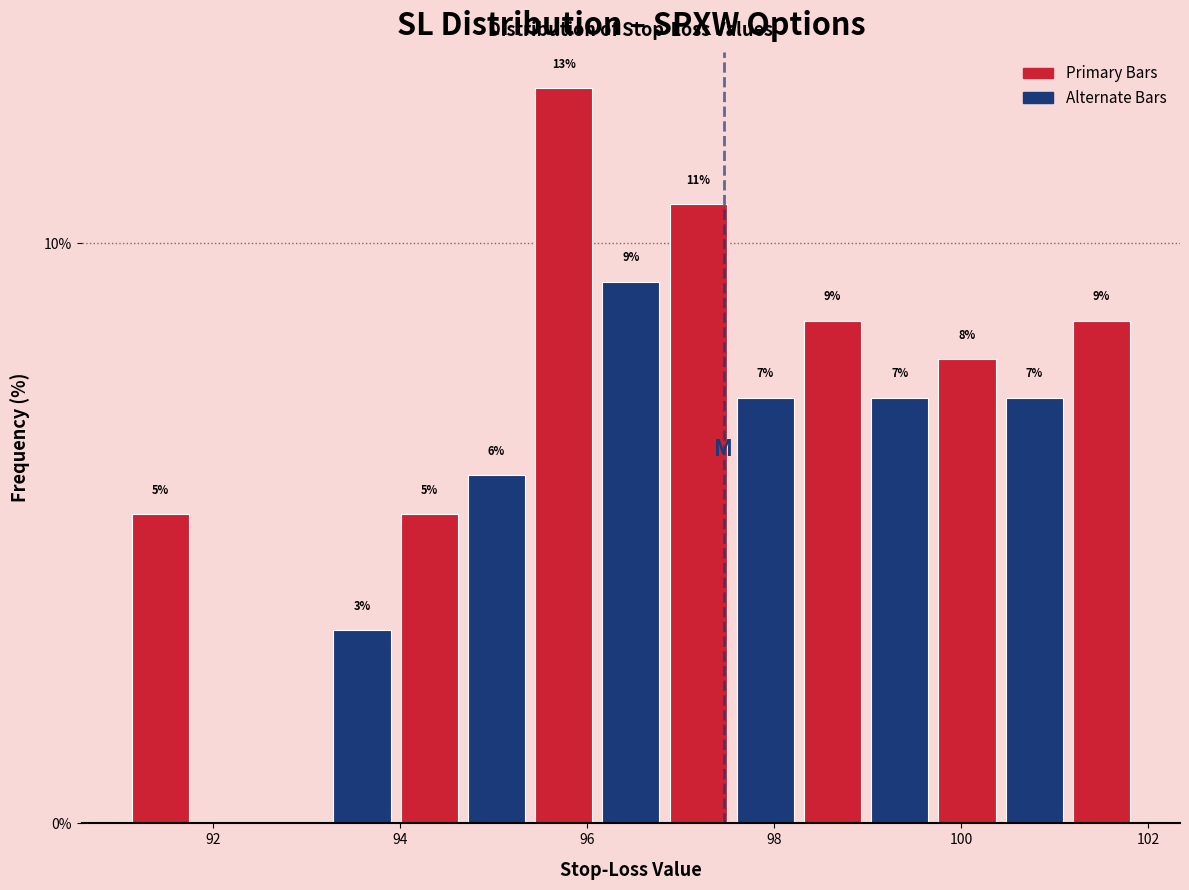

Read against the x-axis, roughly where is the centre of the tallest bar?

95.8